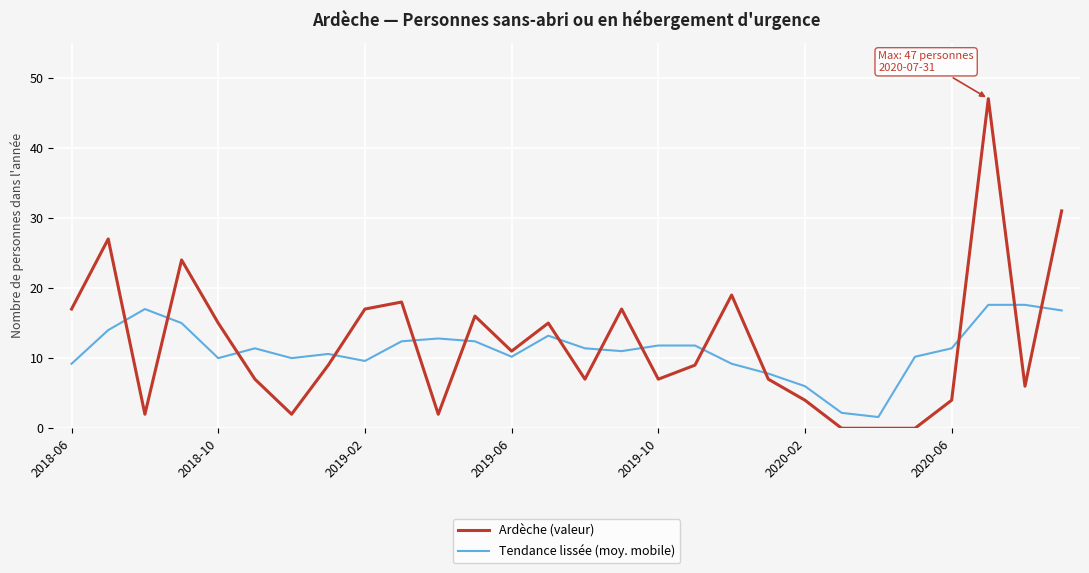

How many categories are shown in the chart?

28